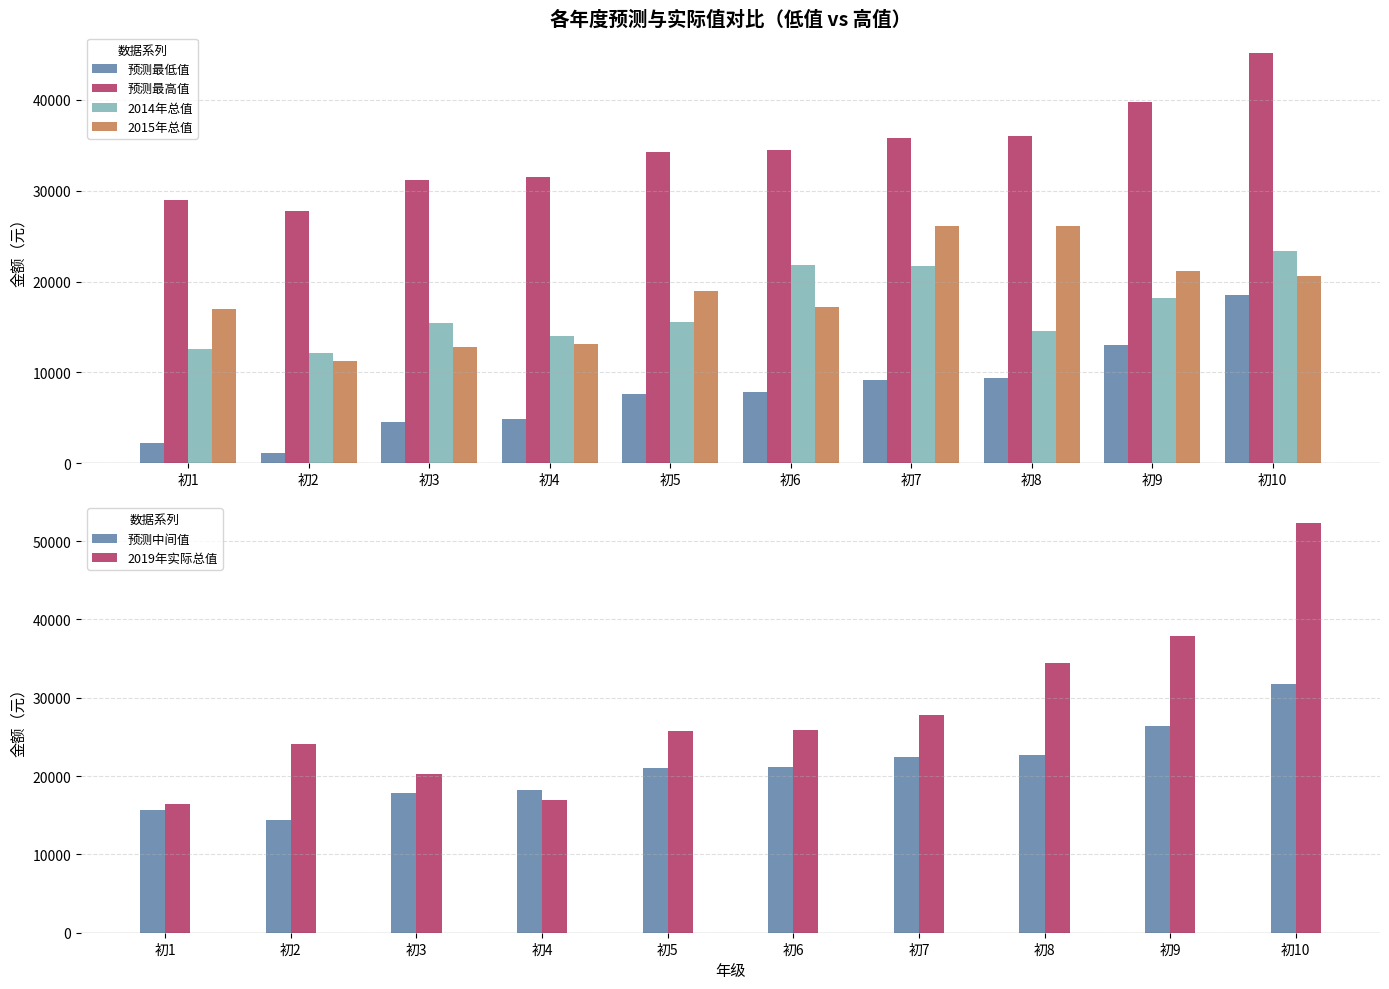

What is the difference between the second highest and minimum values in the 2015年总值 series?

14936.0